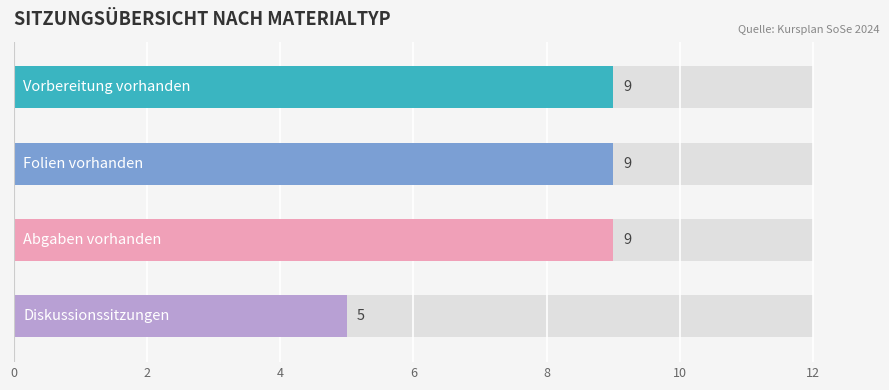

How many distinct data groups are displayed?

4